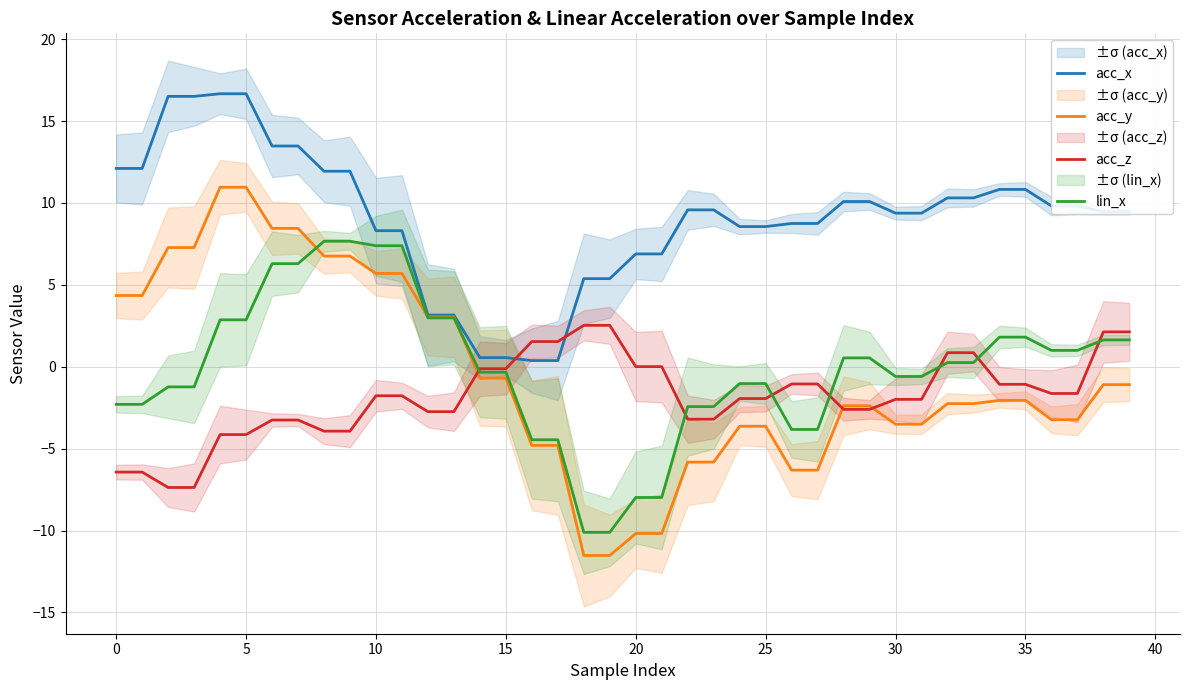

Does the chart display data point markers on the line(s)?

No